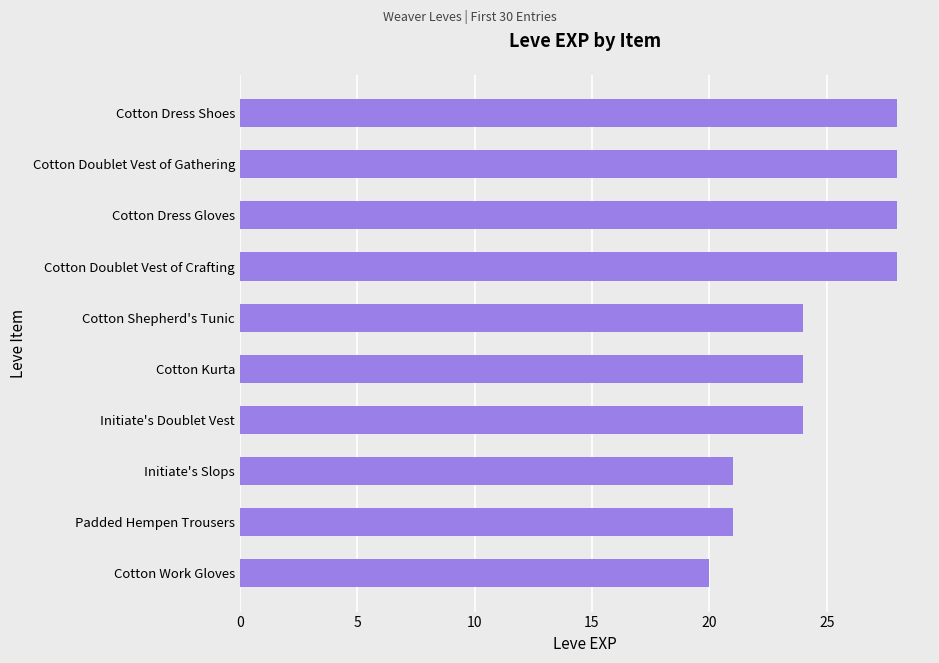

How many distinct data groups are displayed?

1